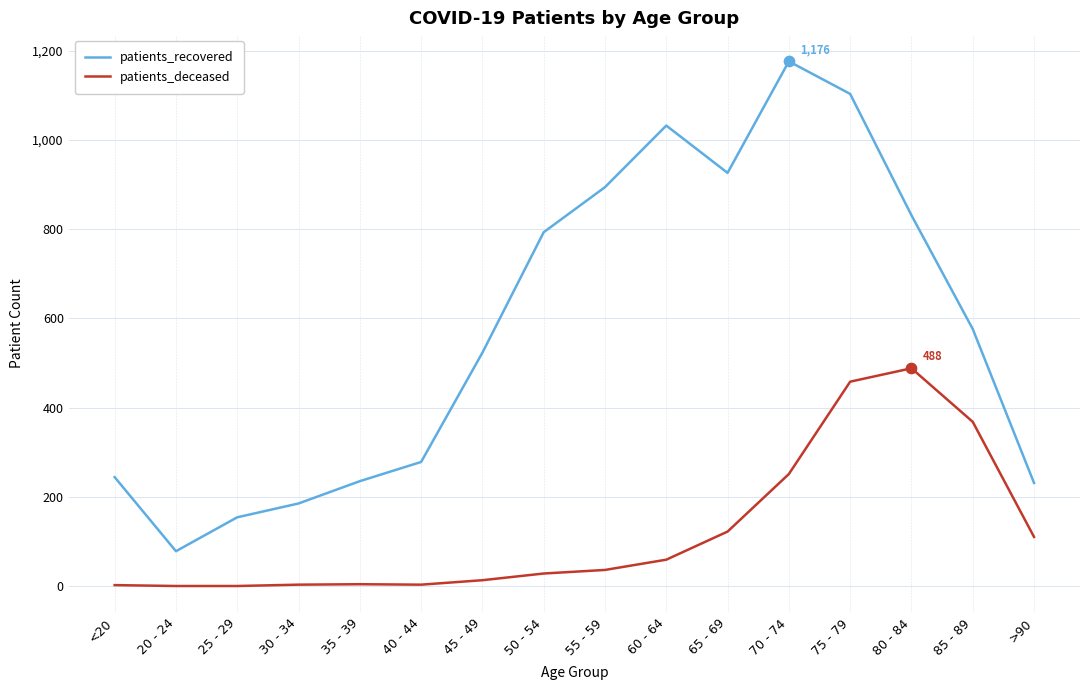

At which category is the sum across all series the highest?

75 - 79